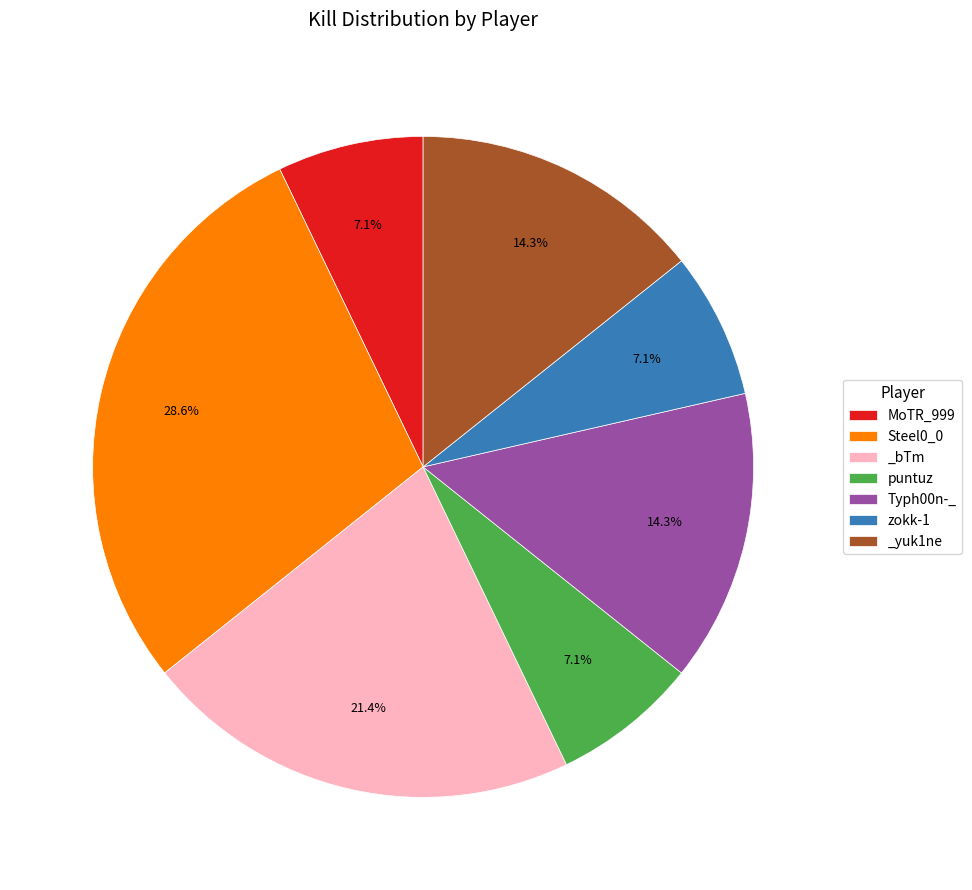

Is there any slice that represents more than half of the pie?

No